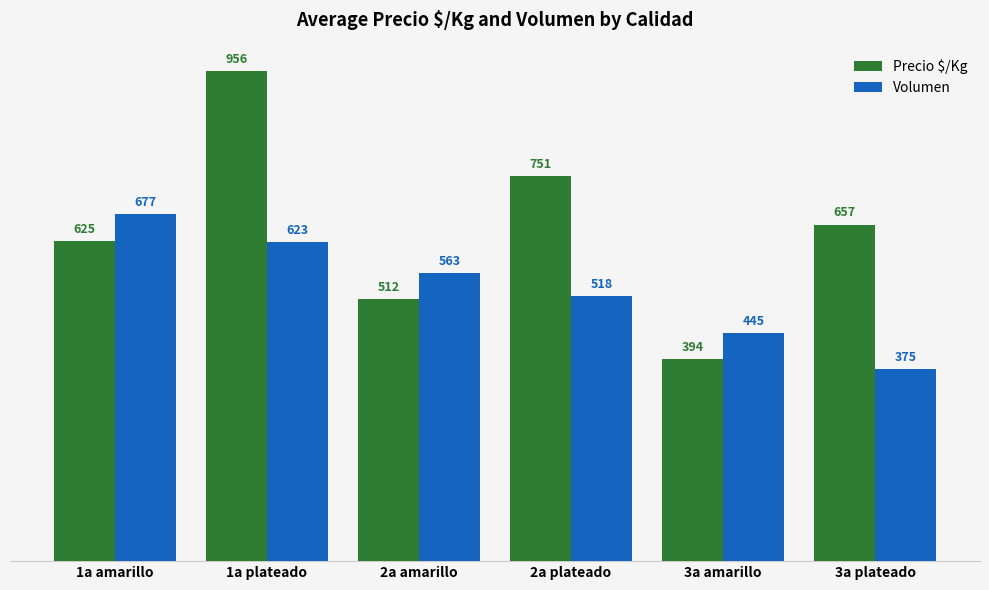

Which series has the largest total across all categories?

Precio $/Kg